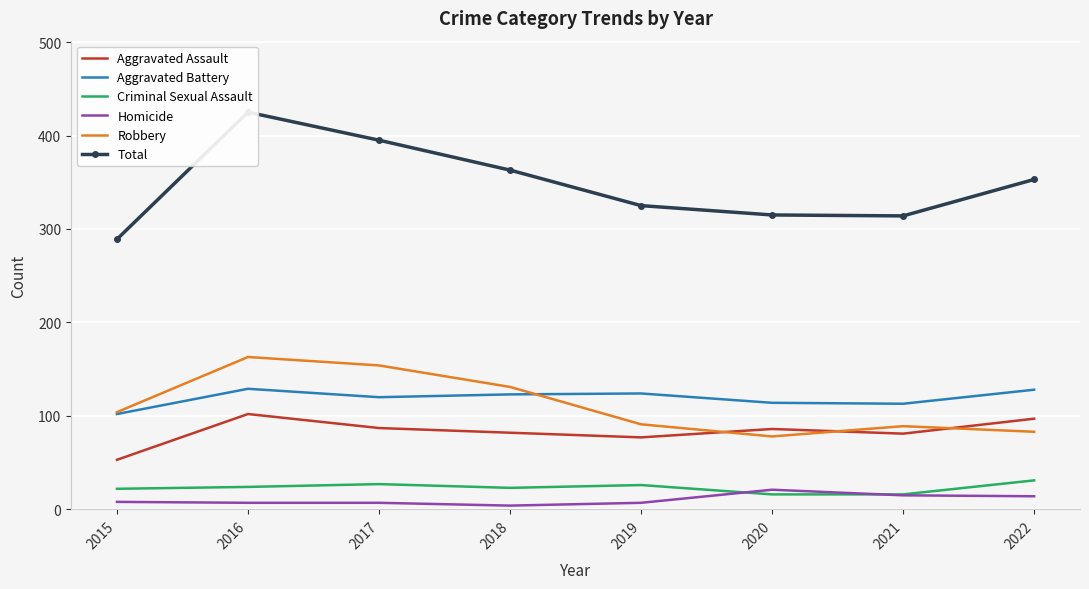

What is the sum of all Criminal Sexual Assault values?

185